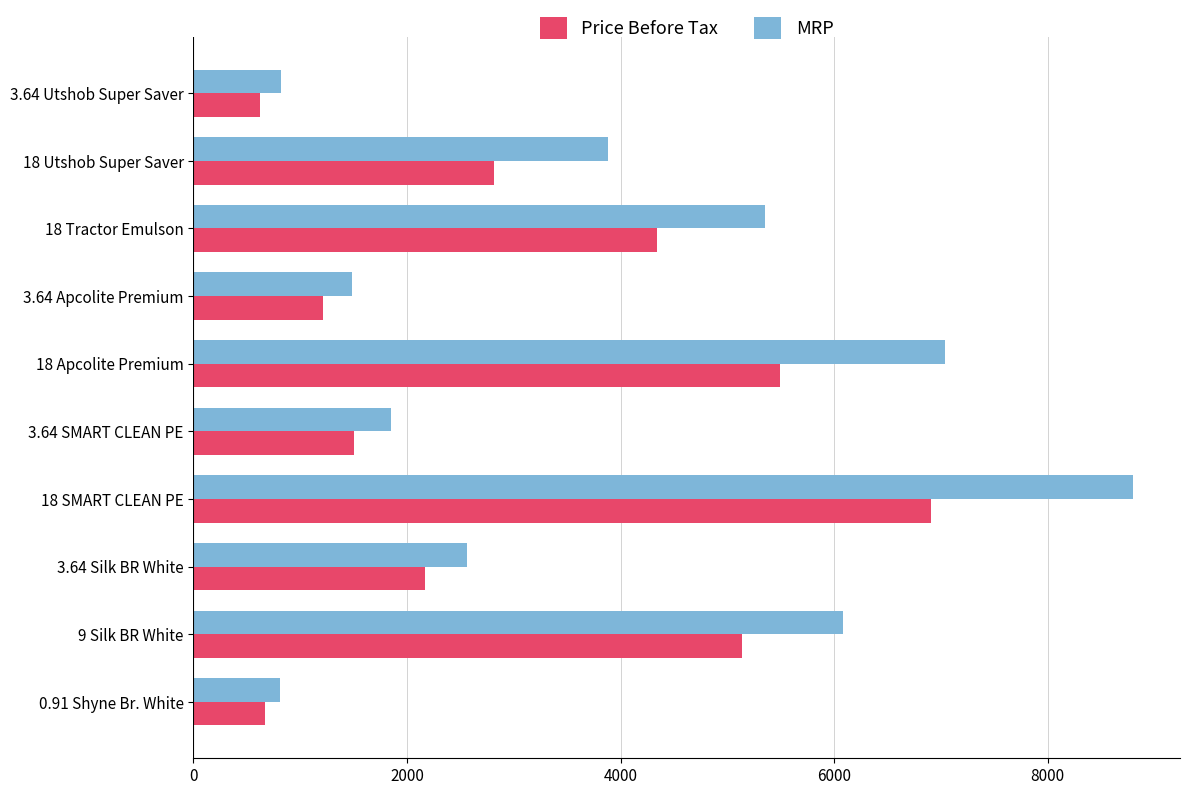

Rank the series by their average value, from highest to lowest.

MRP, Price Before Tax